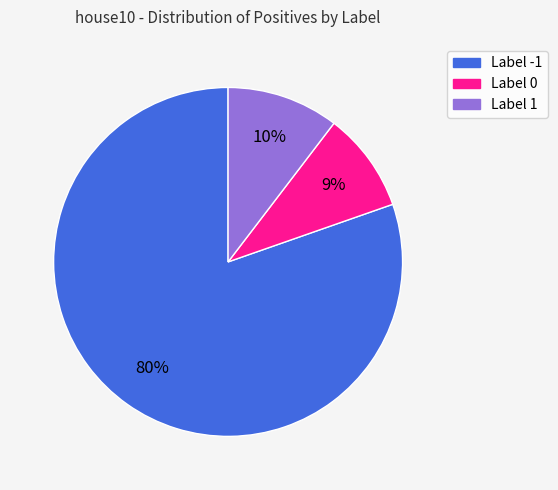

Is there any slice that represents more than half of the pie?

Yes